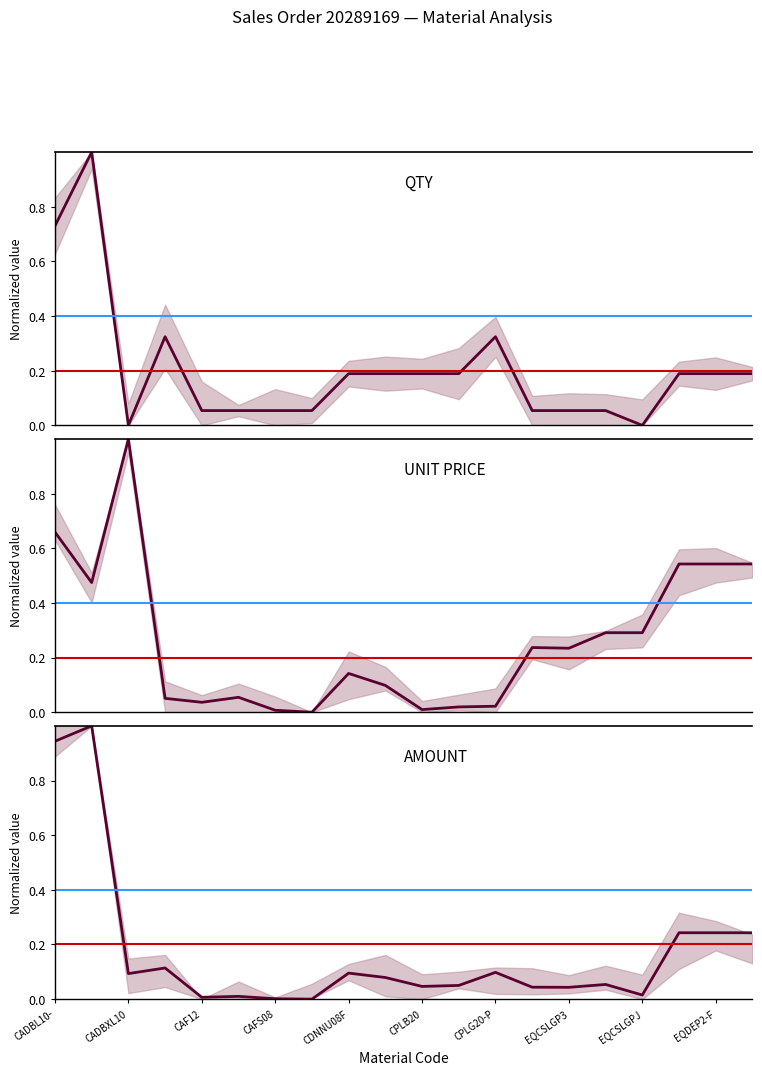

Is the value of QTY at EQCSLGP3 greater than the value of AMOUNT at 19?

No